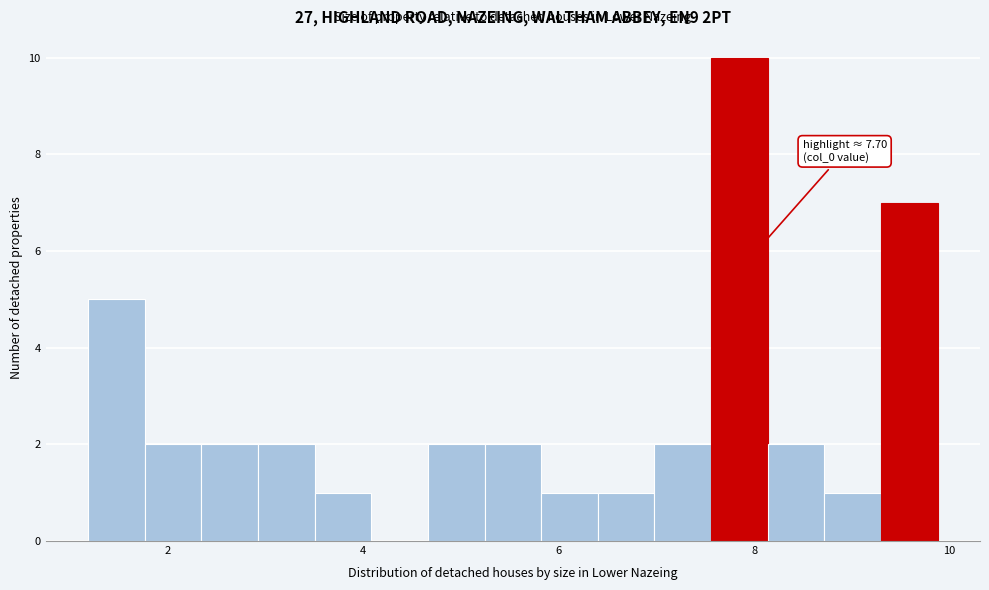

Read against the x-axis, roughly where is the centre of the tallest bar?

7.8